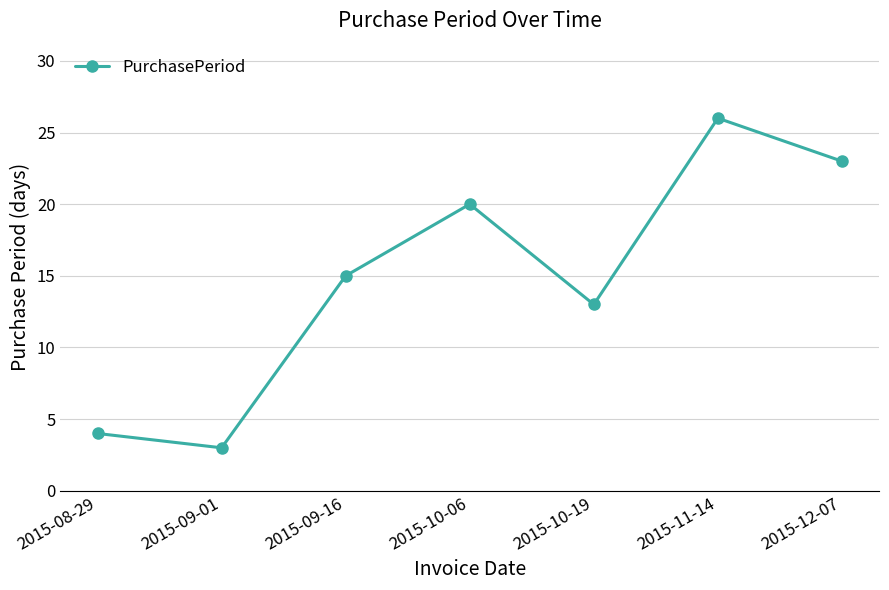

Rank the categories by value from highest to lowest.

2015-11-14, 2015-12-07, 2015-10-06, 2015-09-16, 2015-10-19, 2015-08-29, 2015-09-01